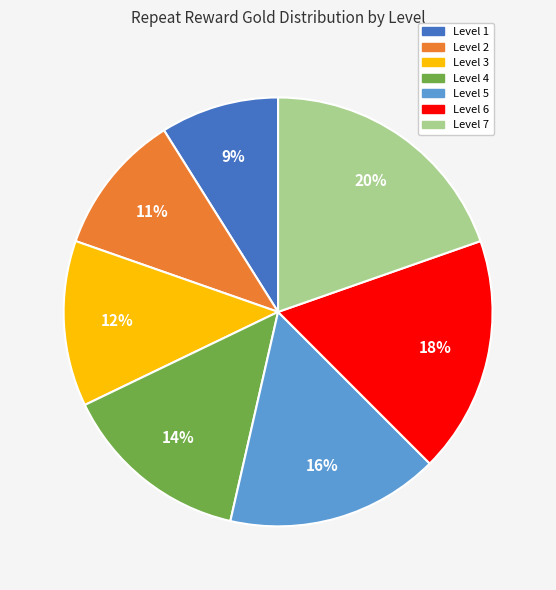

To the nearest percent, what is the combined percentage of Level 1 and Level 2?

20%